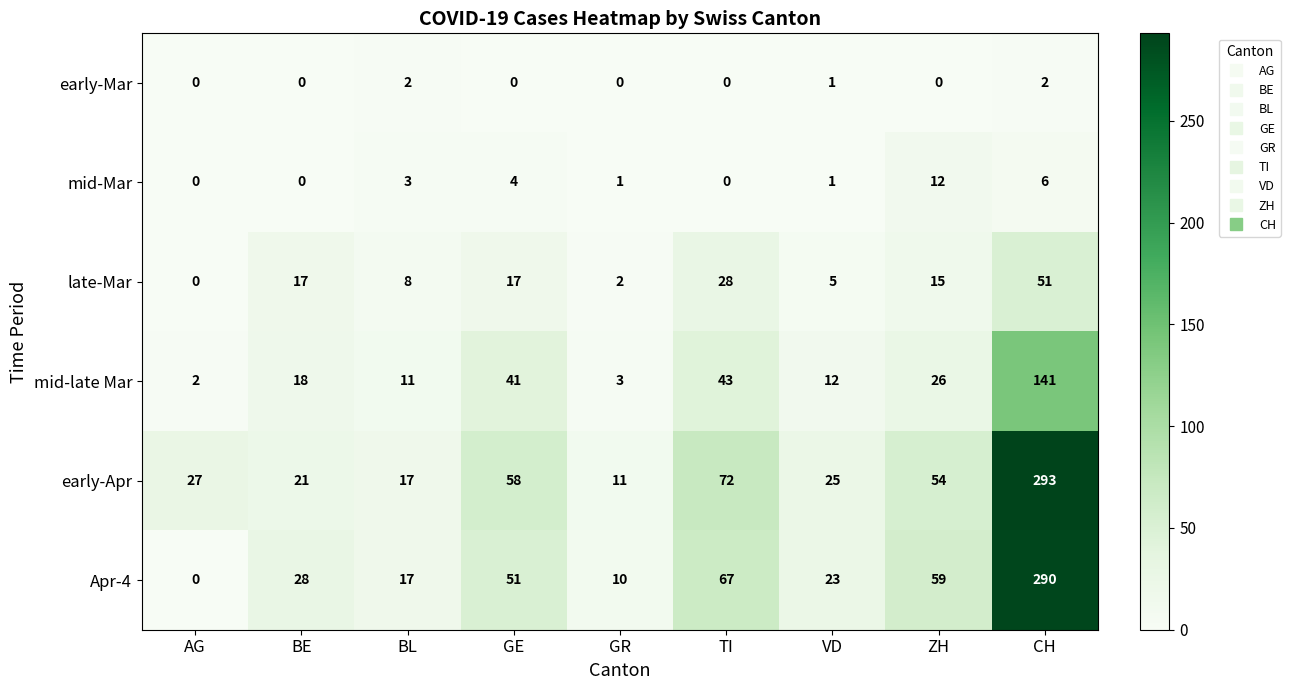

What is the difference between the maximum and minimum values in the mid-Mar series?

12